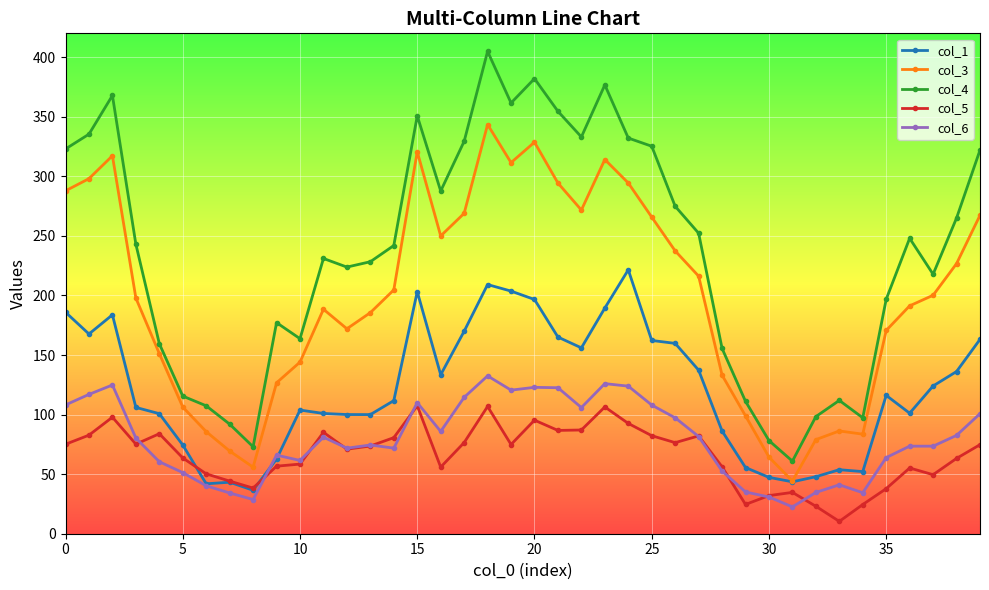

How many values in the col_1 series are below 116?

20